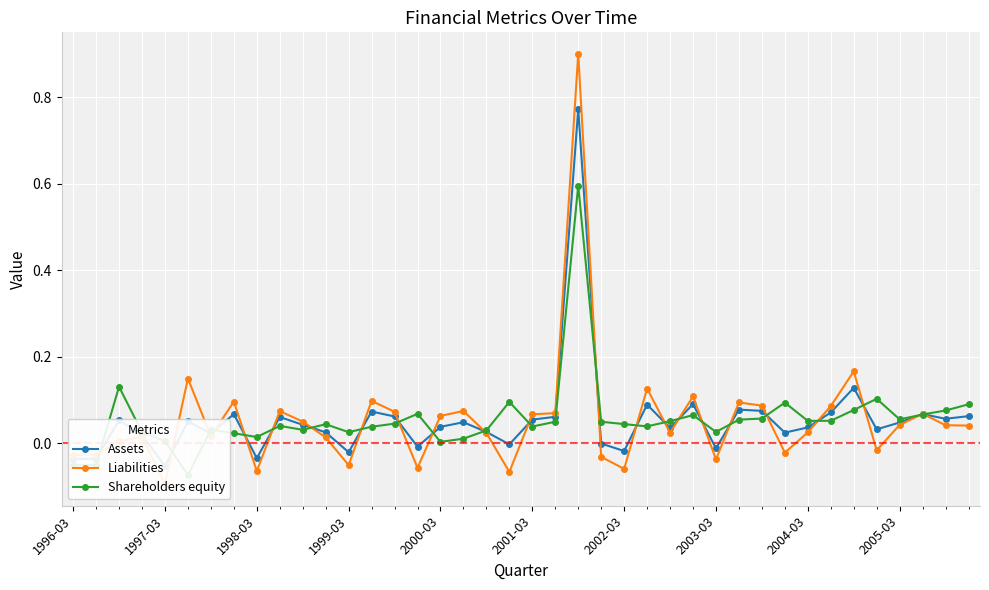

Which series changed the most between 2005-03 and 31?

Liabilities